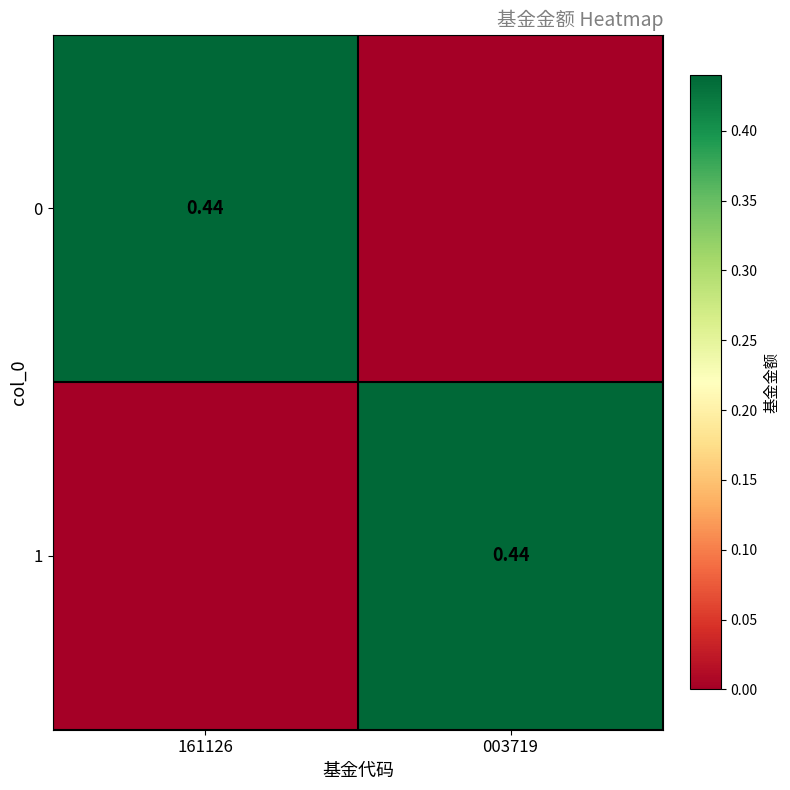

What is the difference between the maximum and minimum values in the 1 series?

0.4